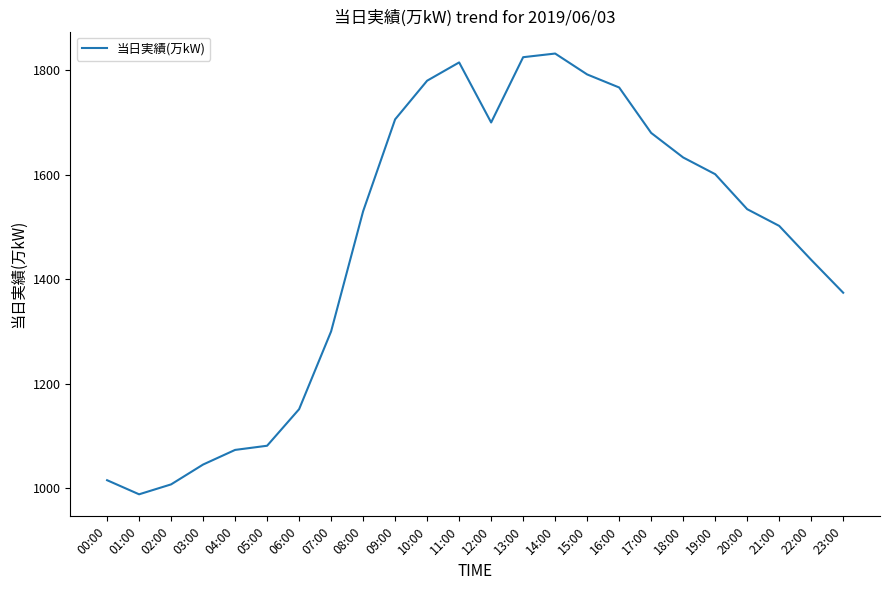

Reading left to right, extract all data points from this chart.

1015	988	1007	1045	1073	1081	1151	1300	1530	1706	1780	1815	1700	1825	1832	1792	1767	1680	1633	1601	1534	1502	1437	1374